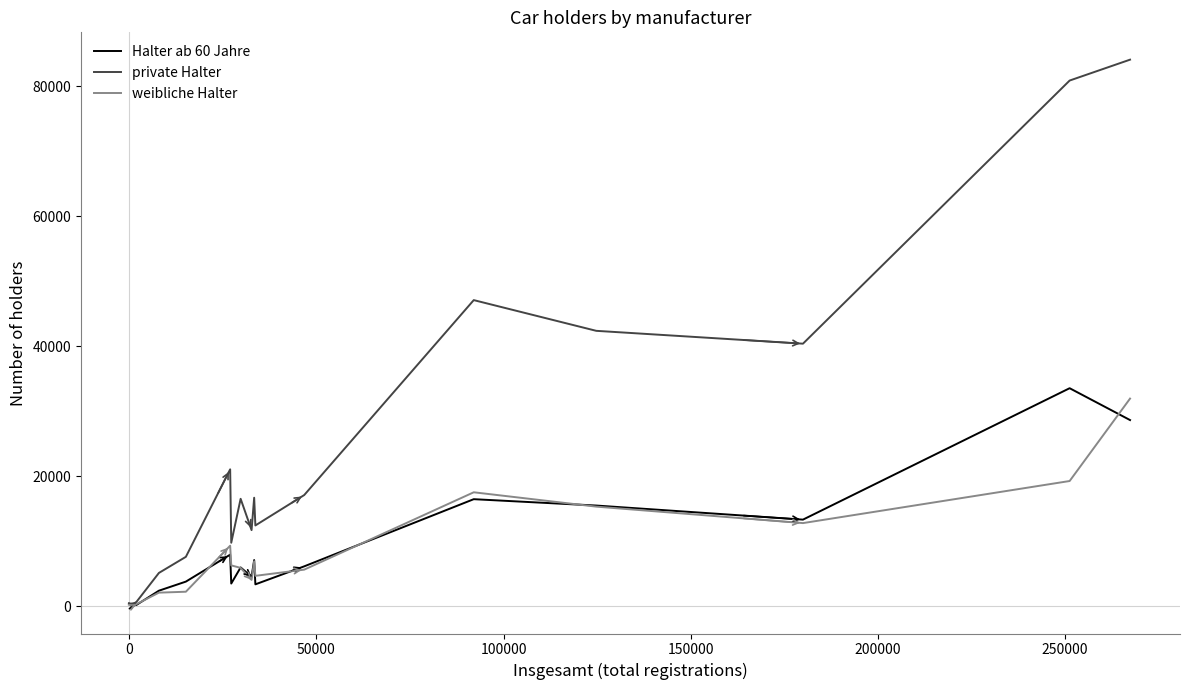

What is the greatest value displayed?

84117